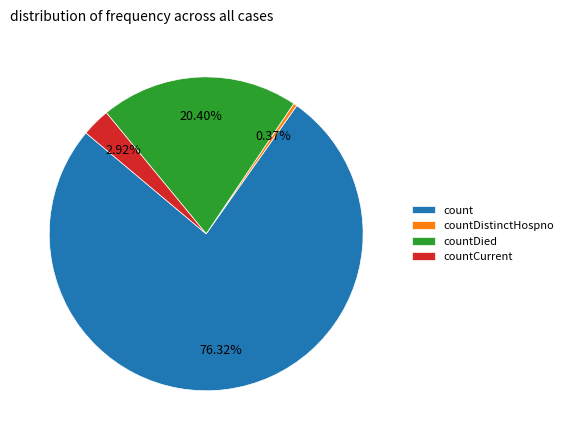

Which category has the biggest portion of the pie?

count